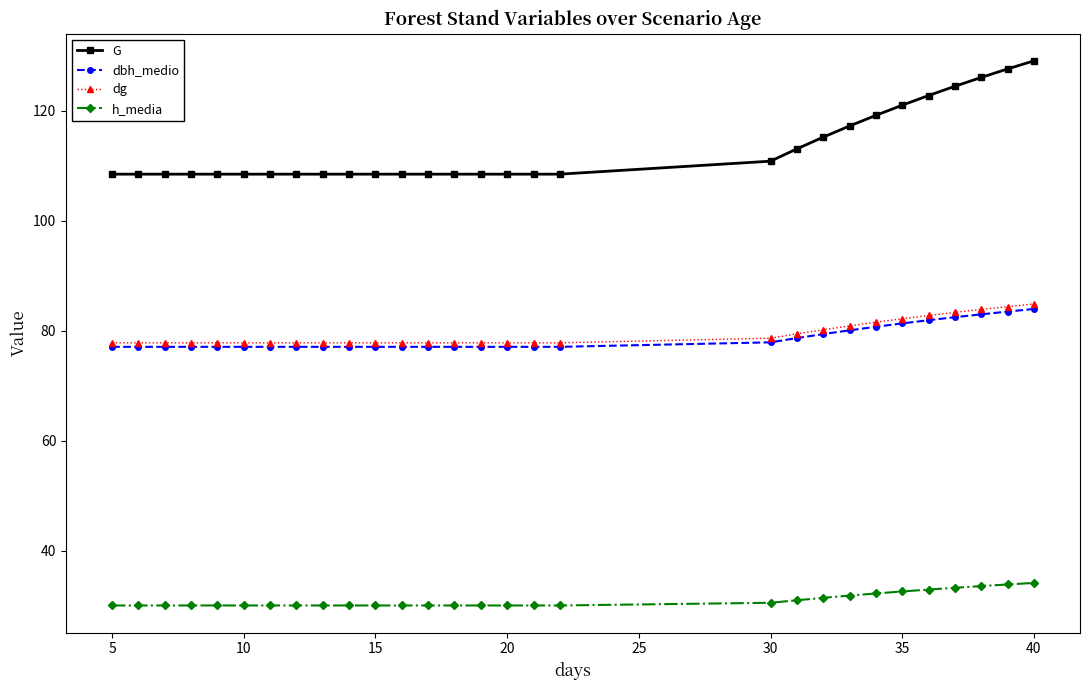

True or false: h_media and G cross at least once.

False